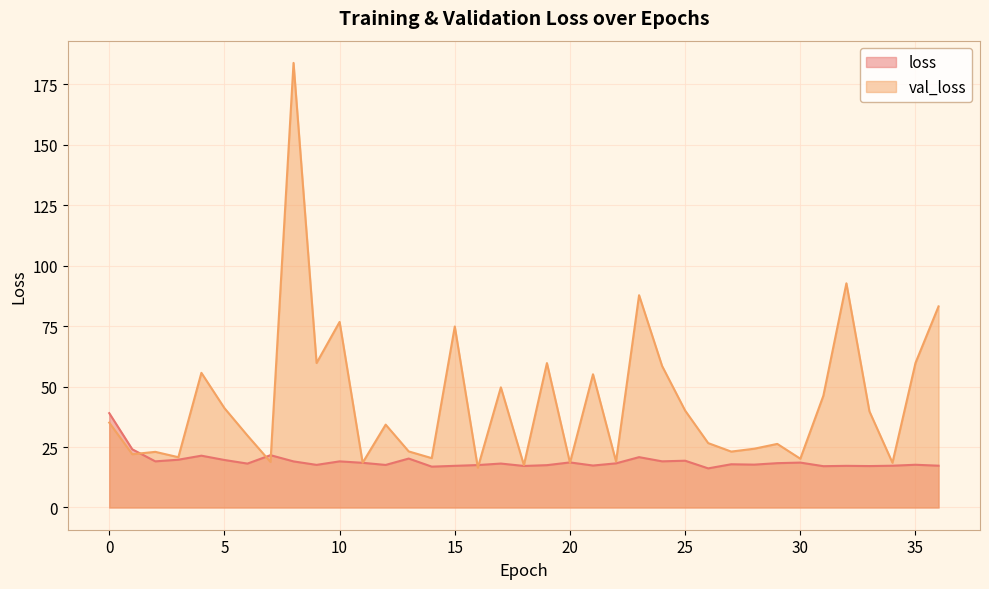

Reading left to right, list all the values displayed in this chart.

loss: 0=39.0	1=24.1	2=19.1	3=19.8	4=21.4	5=19.7	6=18.2	7=21.6	8=19.1	9=17.6	10=19.1	11=18.5	12=17.6	13=20.2	14=16.9	15=17.2	16=17.6	17=18.2	18=17.2	19=17.5	20=18.6	21=17.4	22=18.3	23=20.8	24=19.1	25=19.3	26=16.2	27=17.9	28=17.7	29=18.3	30=18.6	31=17.1	32=17.2	33=17.1	34=17.3	35=17.7	36=17.3
val_loss: 0=35.1	1=22.0	2=23.0	3=20.8	4=55.7	5=41.1	6=29.8	7=18.8	8=183.9	9=59.8	10=76.8	11=18.5	12=34.3	13=23.2	14=20.4	15=74.9	16=16.5	17=49.7	18=17.5	19=59.7	20=18.5	21=55.1	22=19.0	23=87.8	24=58.5	25=40.1	26=26.6	27=23.1	28=24.3	29=26.3	30=20.2	31=46.2	32=92.7	33=39.8	34=18.5	35=59.8	36=83.2